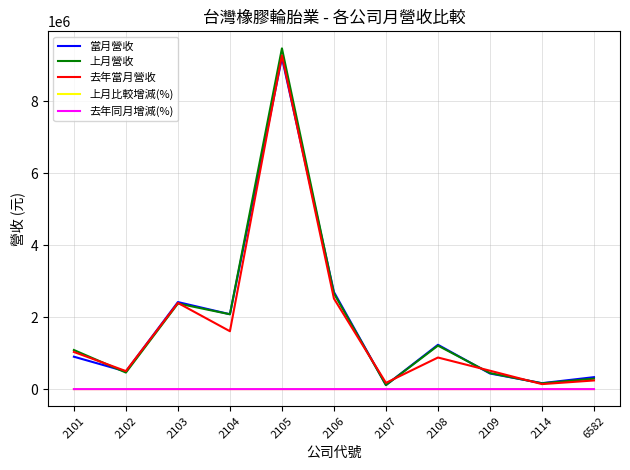

What are all the series names shown in the legend?

當月營收, 上月營收, 去年當月營收, 上月比較增減(%), 去年同月增減(%)